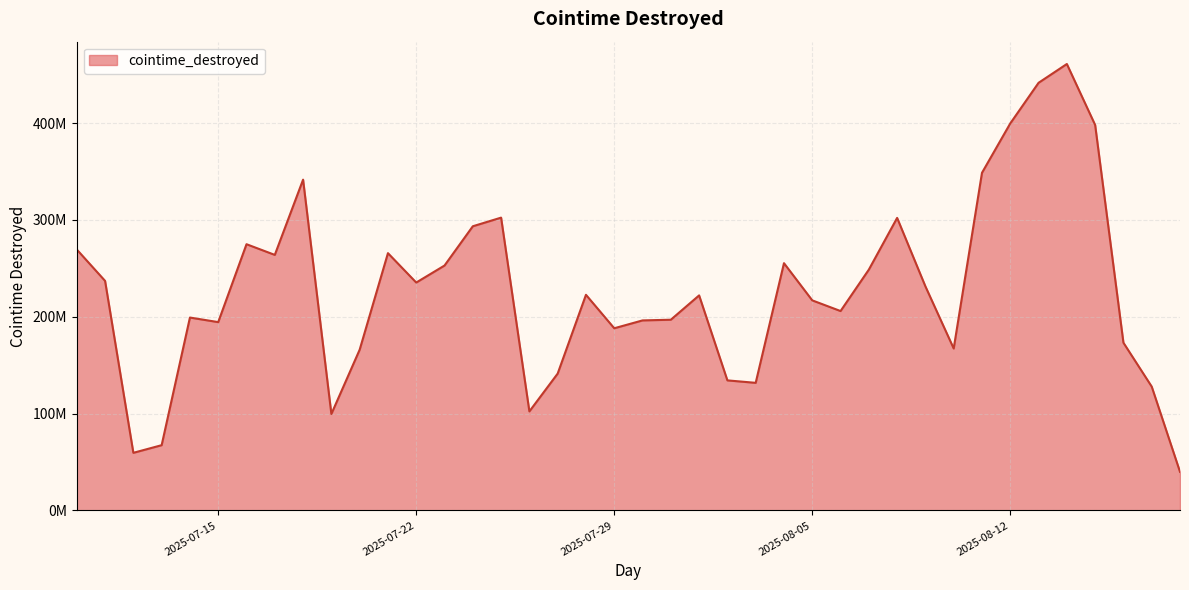

Does the chart have visible grid lines?

Yes